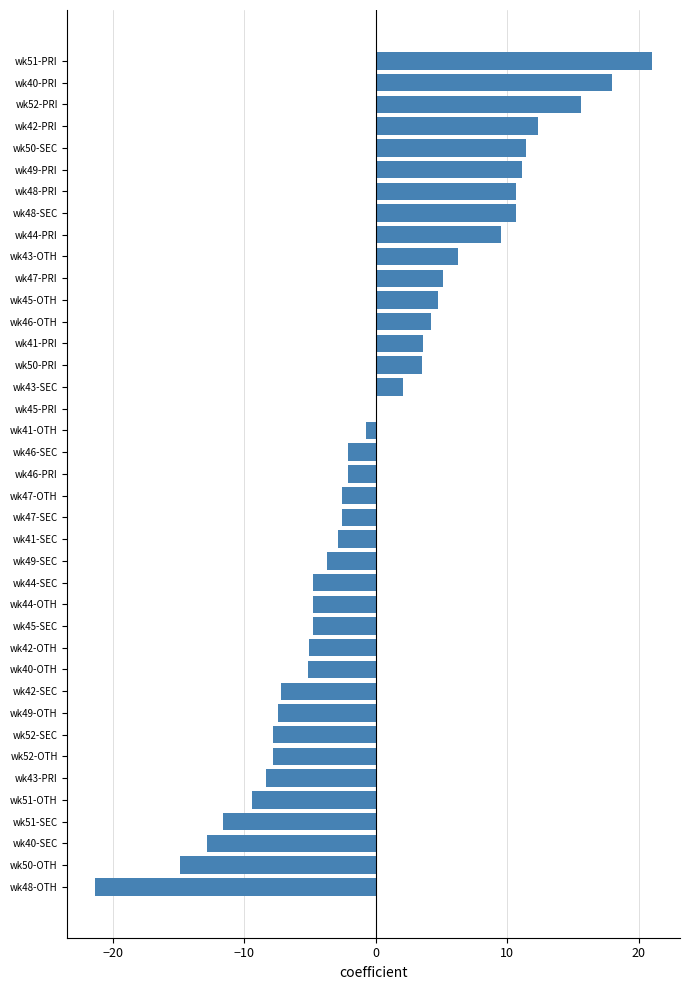

What is the greatest value displayed?

21.0